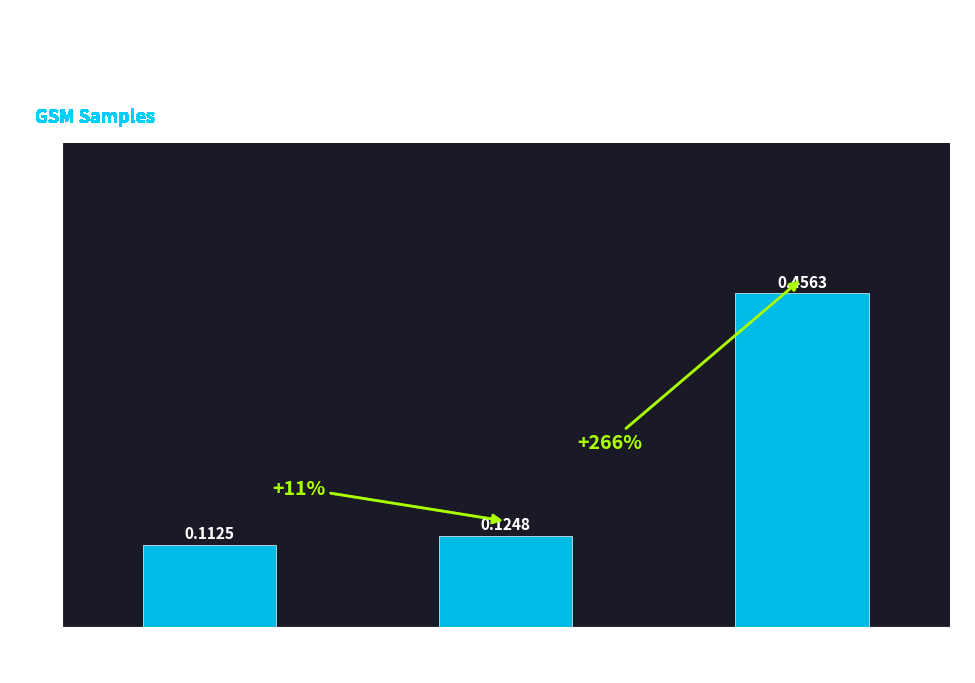

Where is the data nearest to the value 0?

Endothelial